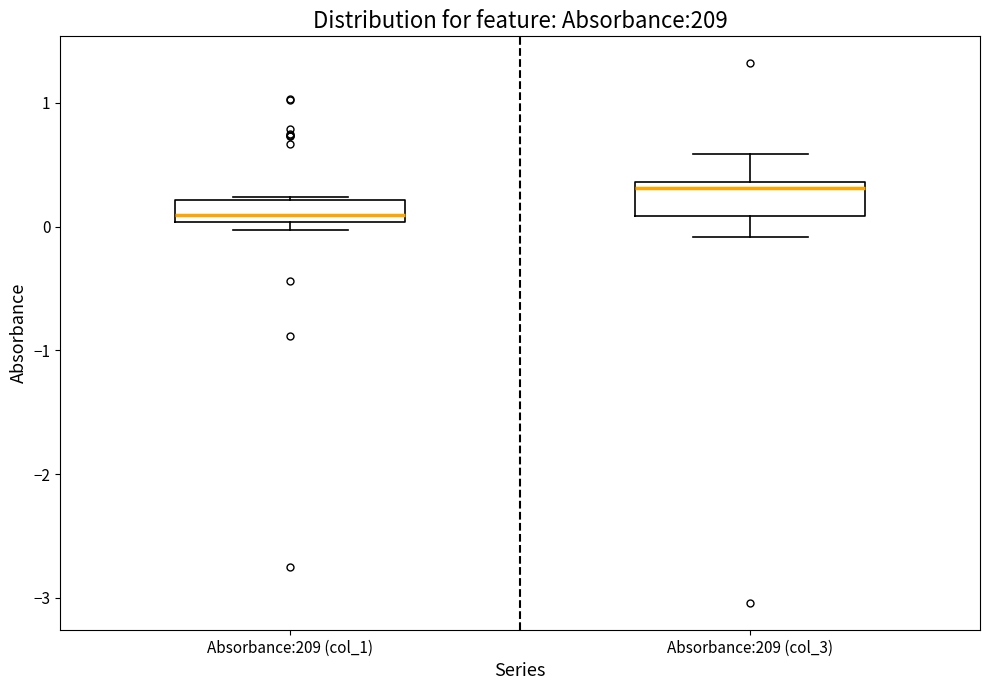

Reading left to right, read every box against the y-axis: the position of its median line, the range the box covers, and the ends of its whiskers. The values are not printed on the chart, so give them approximately, as read against the axis.

Absorbance:209 (col_1): median 0.1, box 0.0 to 0.2, whiskers 0.0 (just below the box's lower edge) to 0.2
Absorbance:209 (col_3): median 0.3, box 0.1 to 0.4, whiskers -0.1 to 0.6